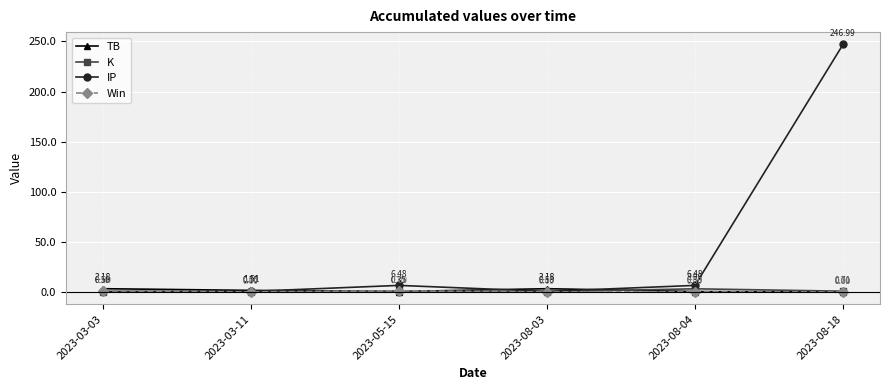

Which series ends up on top after the final intersection of Win and K?

K